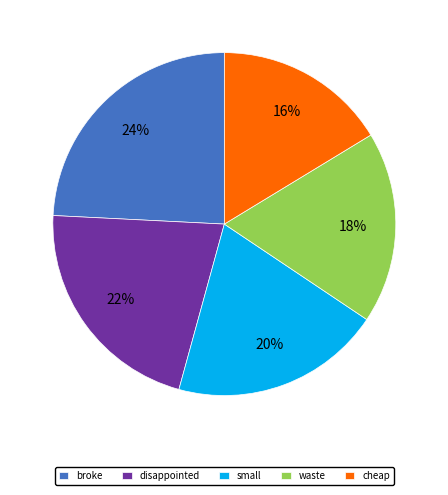

Does waste account for over 50% of the chart?

No